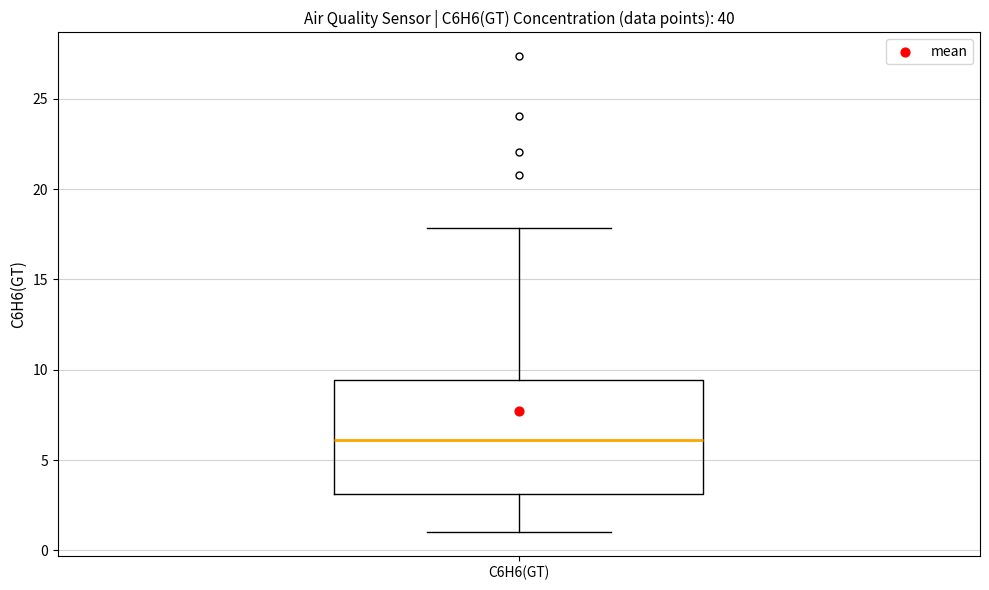

Where is the lower edge of the box for C6H6(GT) on the y-axis? The values are not printed on the chart, so give them approximately, as read against the axis.

3.0